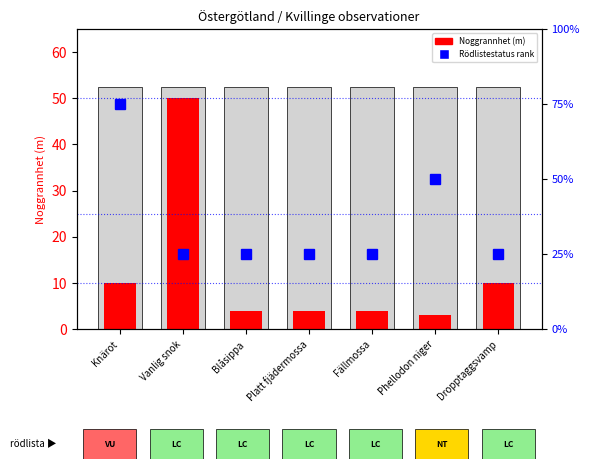

Which series has the largest range (max minus min)?

Noggrannhet